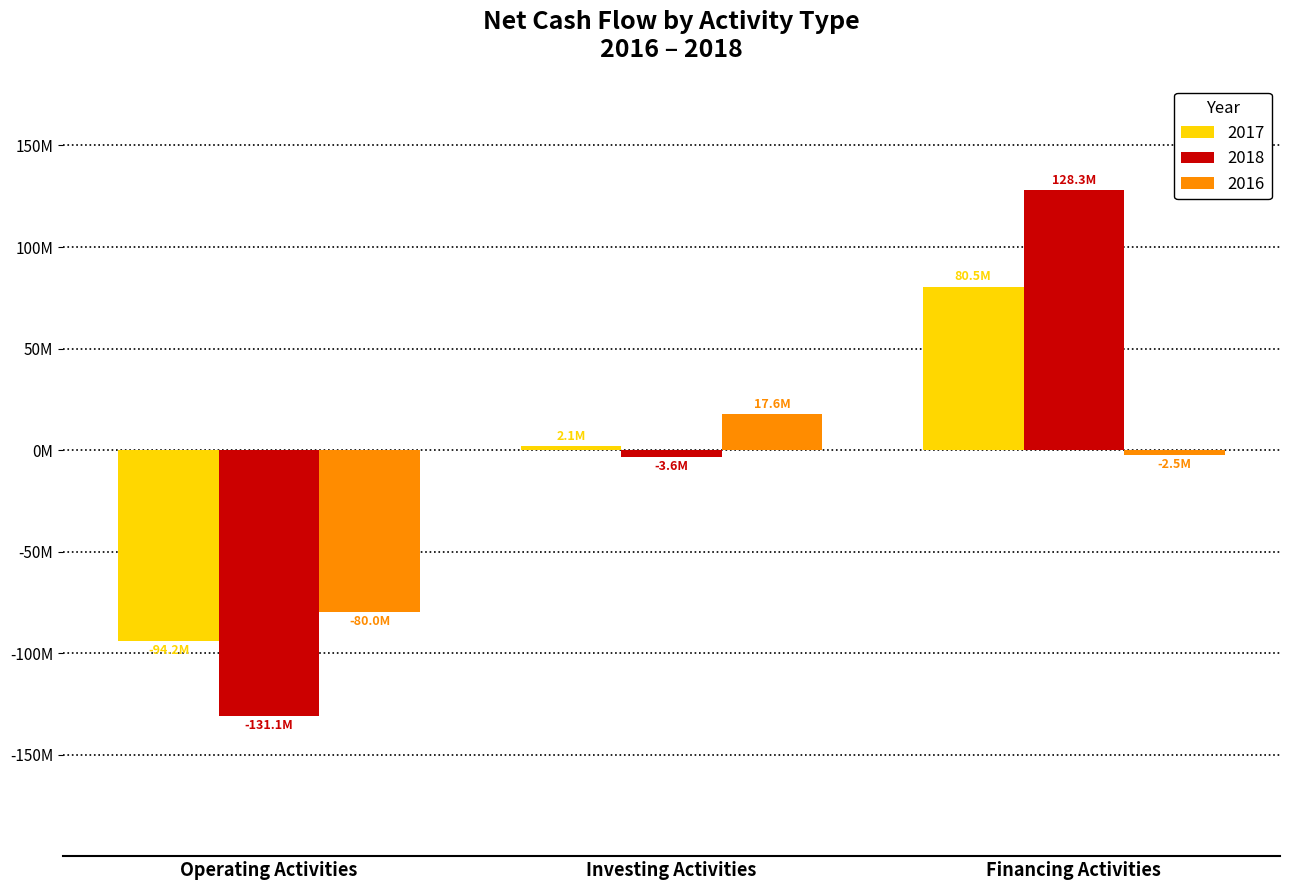

What value does the 2017 series have at Investing Activities, to the nearest 50?

2063600